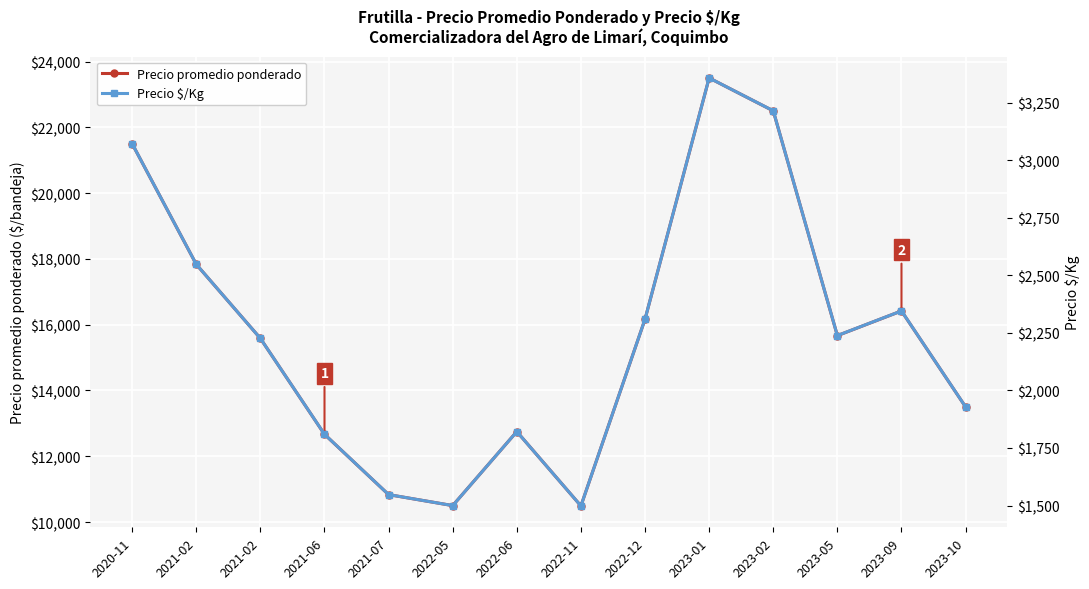

Reading left to right, extract all data points from this chart.

Precio promedio ponderado: 2020-11=21500.0	2021-02=17833.3	2021-02=15583.3	2021-06=12666.7	2021-07=10833.3	2022-05=10500.0	2022-06=12750.0	2022-11=10490.7	2022-12=16166.7	2023-01=23500.0	2023-02=22500.0	2023-05=15666.7	2023-09=16416.7	2023-10=13500.0
Precio $/Kg: 2020-11=3071.3	2021-02=2547.7	2021-02=2226.0	2021-06=1809.7	2021-07=1547.7	2022-05=1500.0	2022-06=1821.3	2022-11=1498.7	2022-12=2309.7	2023-01=3357.0	2023-02=3214.3	2023-05=2238.3	2023-09=2345.3	2023-10=1928.7